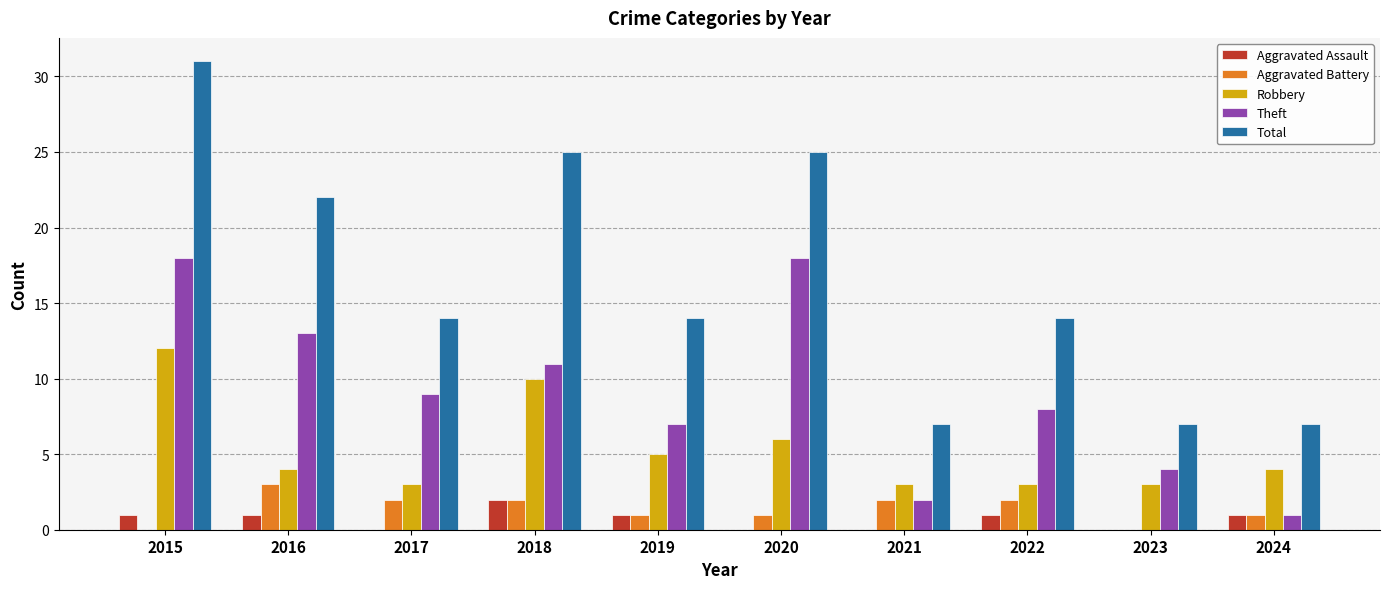

Which series changed the most between 2019 and 2021?

Total